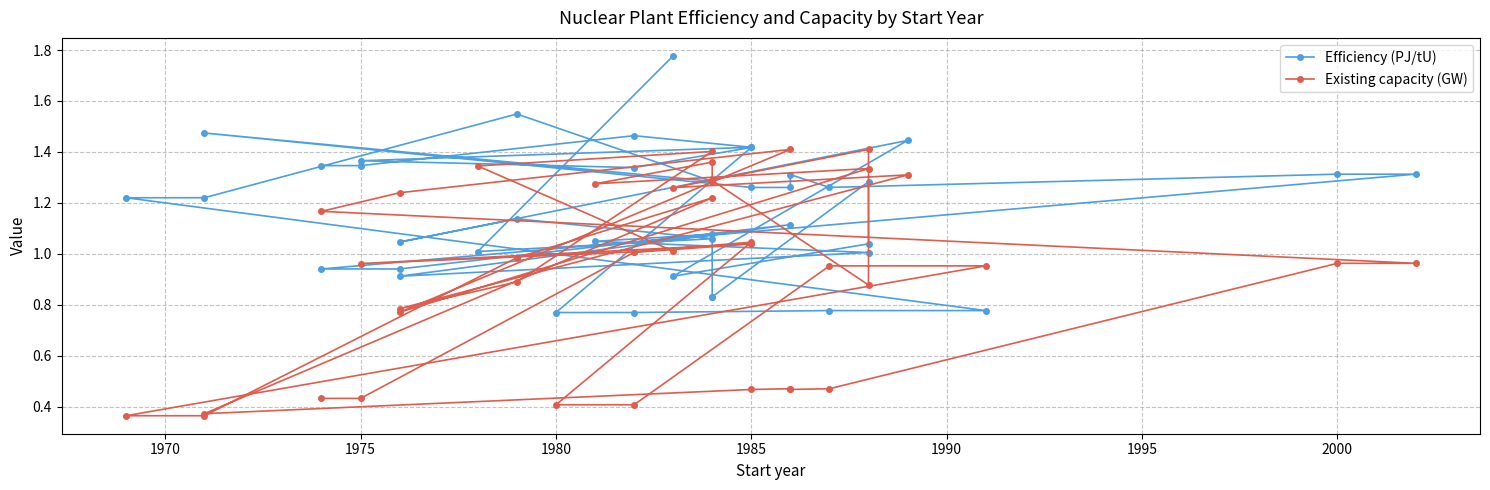

List the series in order of their overall mean, lowest first.

Existing capacity (GW), Efficiency (PJ/tU)